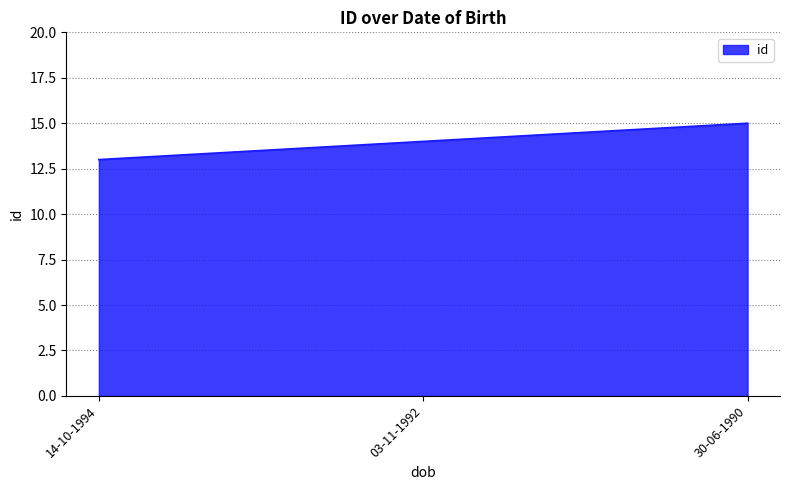

List the labels in order of value, smallest first.

14-10-1994, 03-11-1992, 30-06-1990